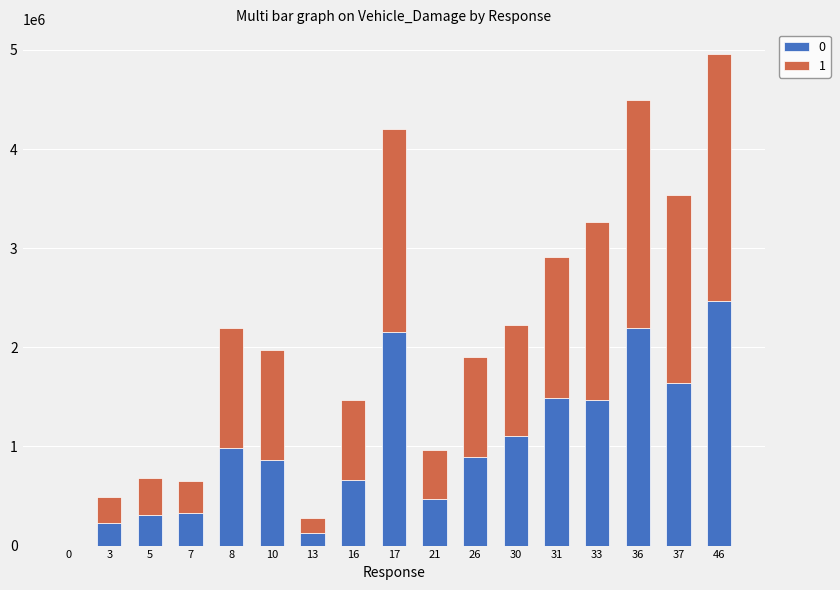

The value of 0 at 0 is 0. True or false?

True